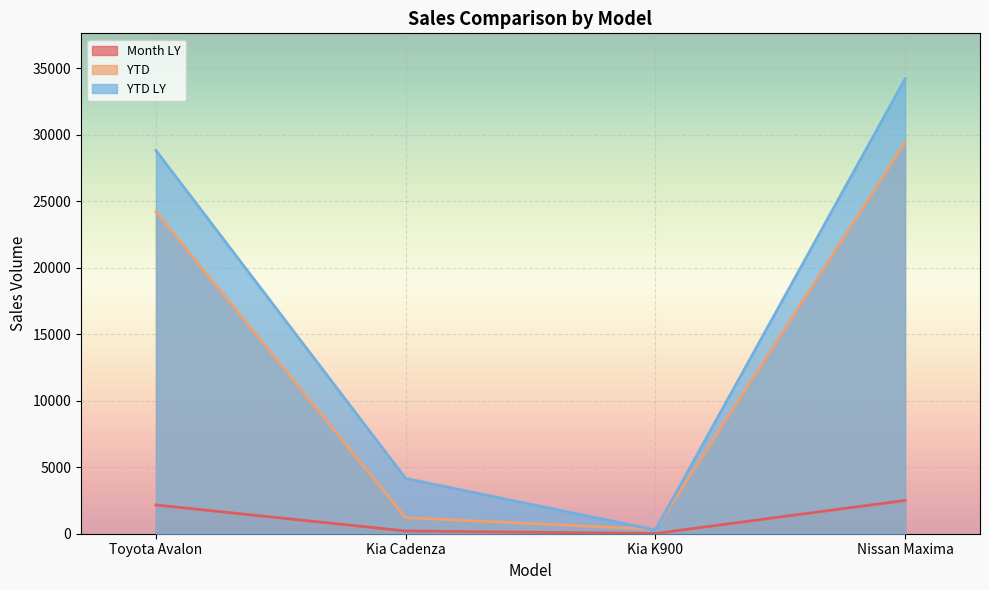

What is the spread (max minus min) of values at Nissan Maxima?

31702